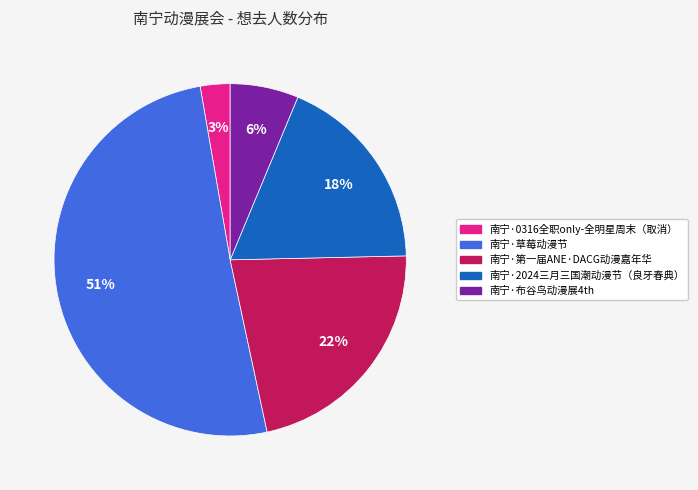

To the nearest percent, what is the difference between the largest and smallest slice percentages?

48%